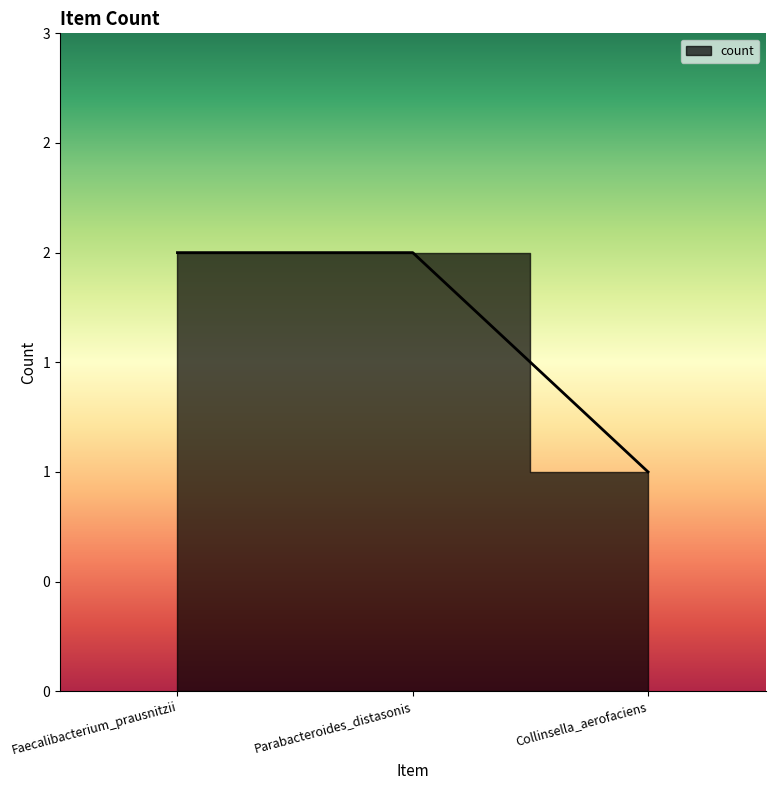

Does the chart display data point markers on the line(s)?

No